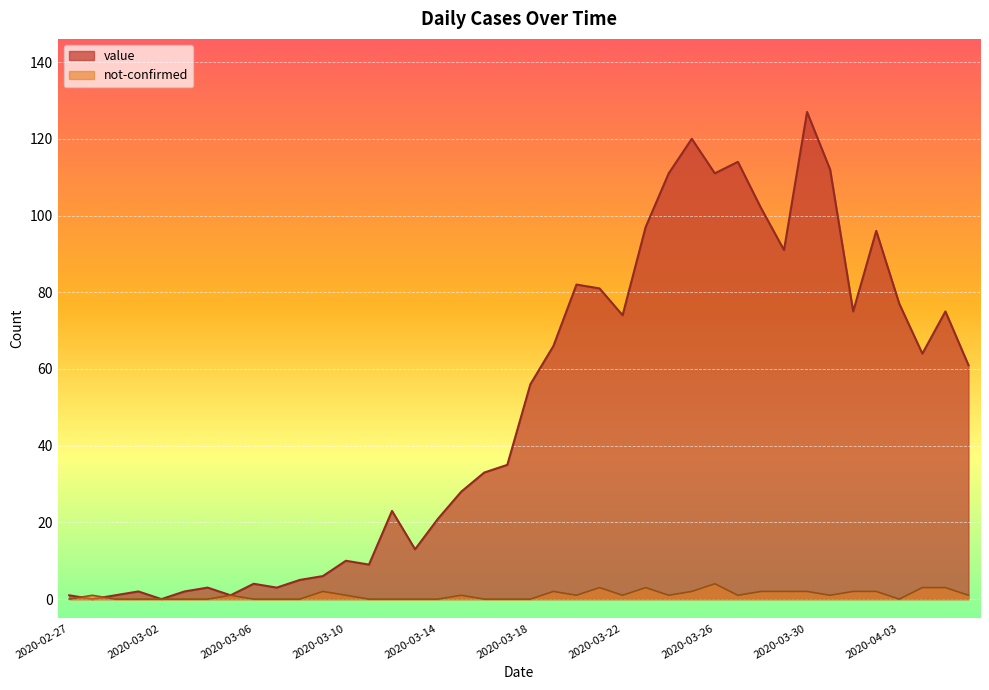

List the labels in order of not-confirmed value, smallest first.

2020-02-27, 2020-02-29, 2020-03-01, 2020-03-02, 2020-03-03, 2020-03-04, 2020-03-06, 2020-03-07, 2020-03-08, 2020-03-11, 2020-03-12, 2020-03-13, 2020-03-14, 2020-03-16, 2020-03-17, 2020-03-18, 2020-04-03, 2020-02-28, 2020-03-05, 2020-03-10, 2020-03-15, 2020-03-20, 2020-03-22, 2020-03-24, 2020-03-27, 2020-03-31, 2020-04-06, 2020-03-09, 2020-03-19, 2020-03-25, 2020-03-28, 2020-03-29, 2020-03-30, 2020-04-01, 2020-04-02, 2020-03-21, 2020-03-23, 2020-04-04, 2020-04-05, 2020-03-26